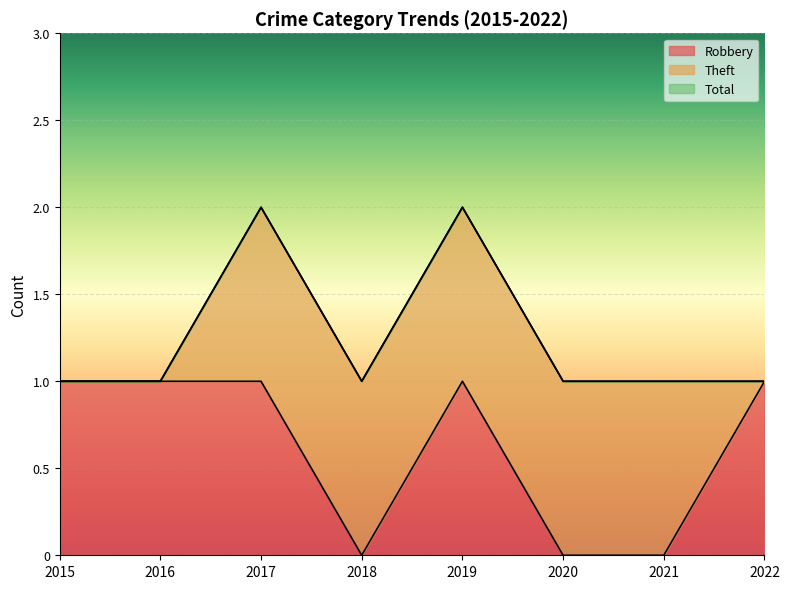

The value of Robbery at 2016 is 1. True or false?

True